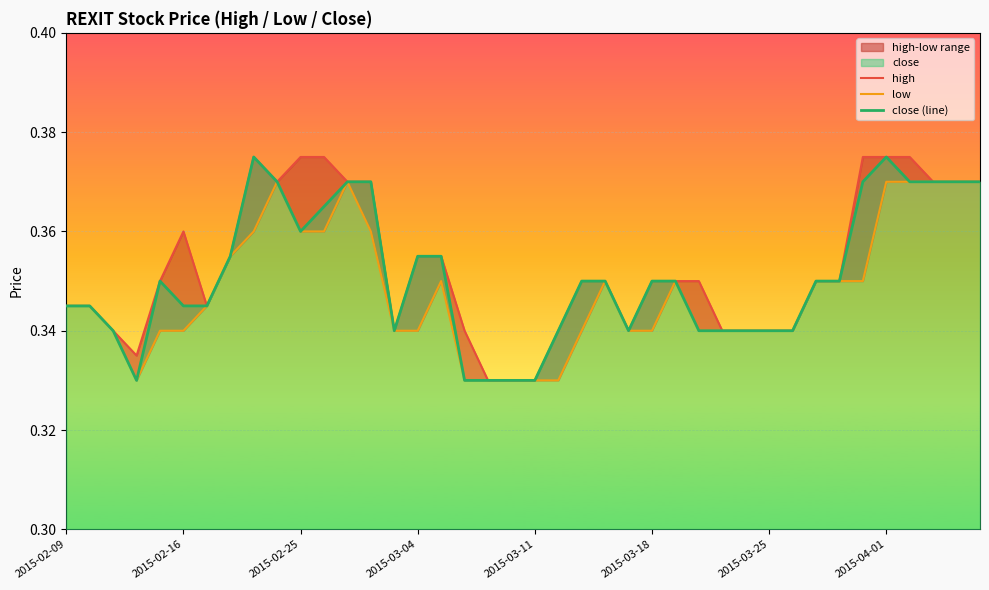

Rank the series by their maximum value, from highest to lowest.

high, close (line), low